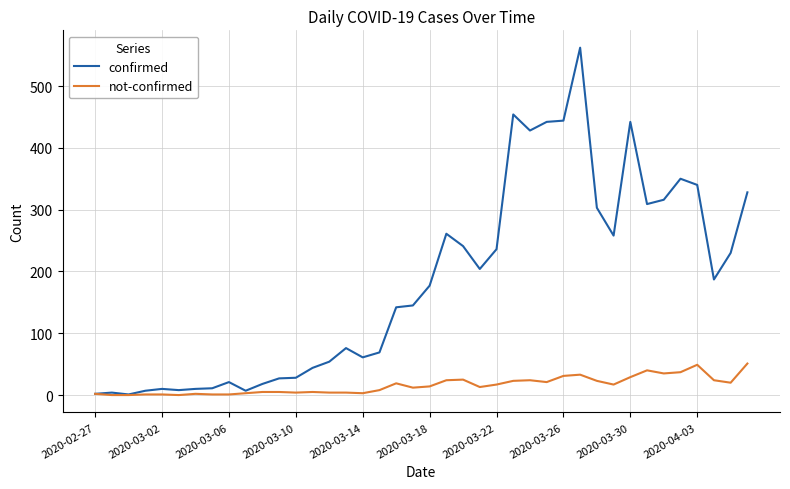

Does the chart have visible grid lines?

Yes